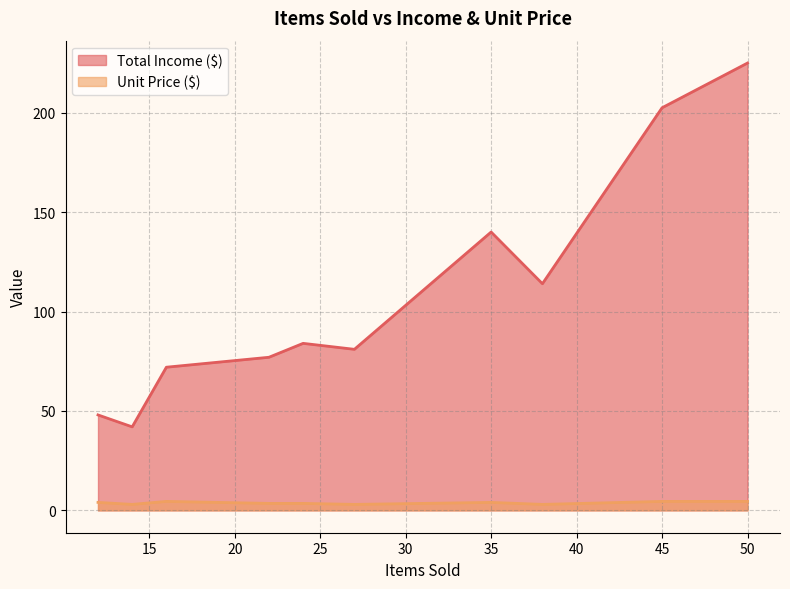

True or false: Total Income ($) has a value of 96.6 at Latte.

False